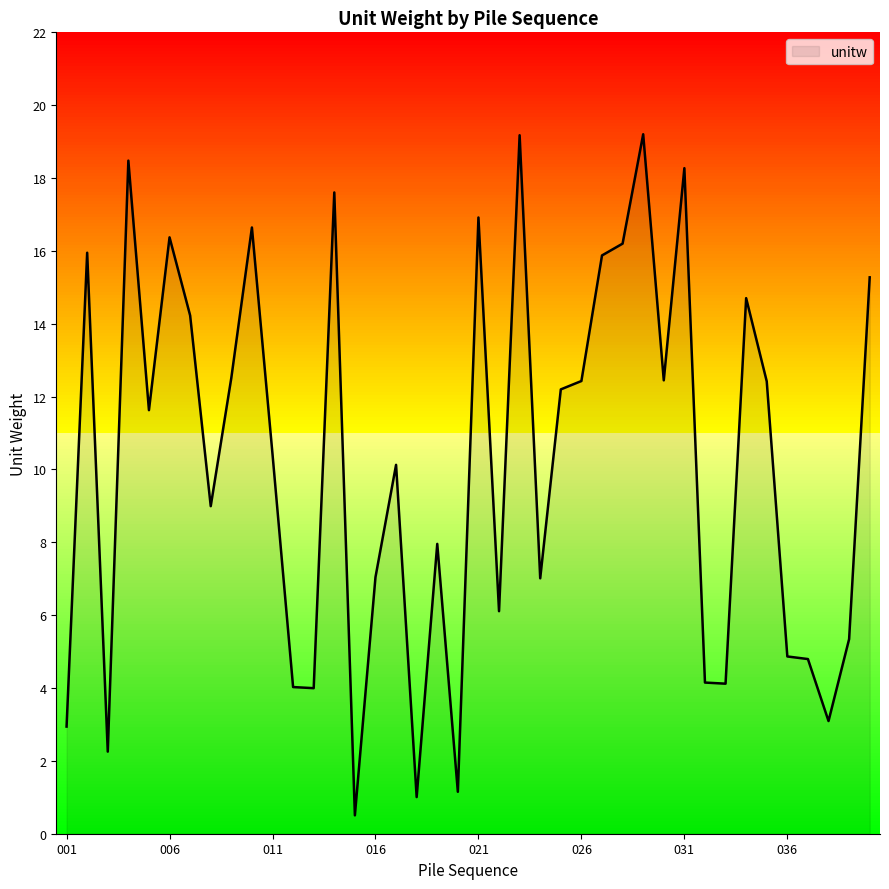

What is the minimum value shown in the chart?

0.5